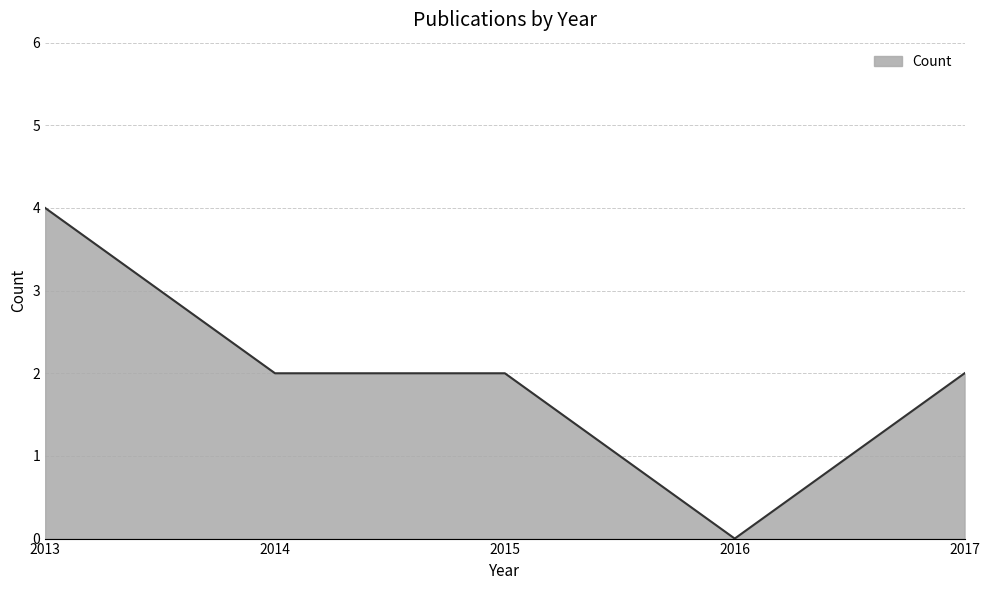

True or false: the data shows 3 at 2017.

False